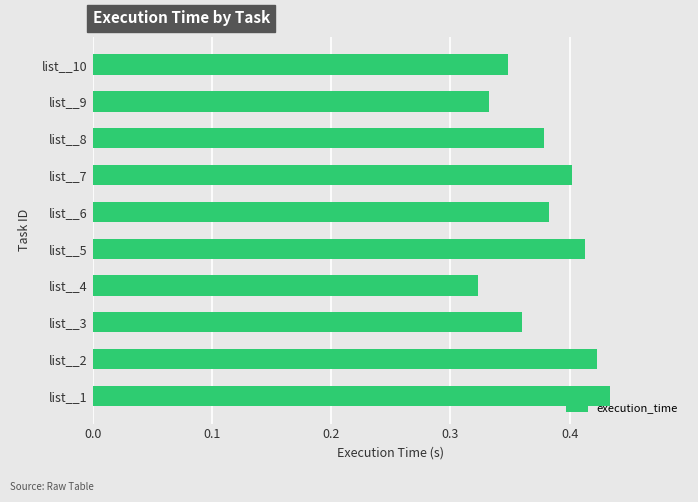

Which label corresponds to the largest value in the chart?

list__1